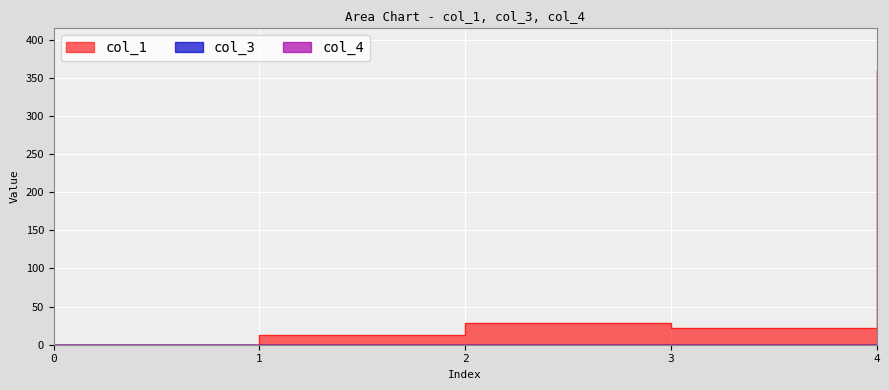

Reading right to left, transcribe all the data shown in this chart.

col_1: 359.9	22.1	27.9	12.9	0.0
col_3: 0.0	0.0	0.0	0.0	0.0
col_4: 0.0	0.0	0.0	0.0	0.0